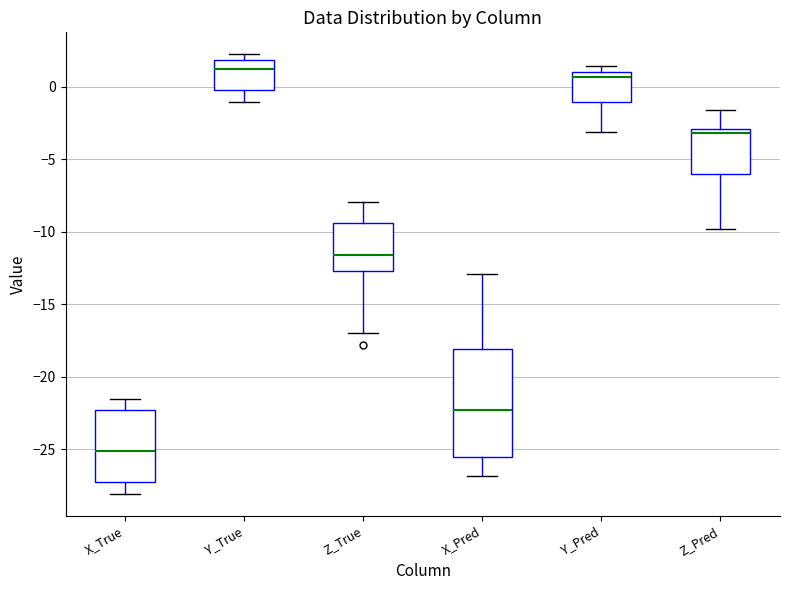

Reading left to right, transcribe this box plot: for each box, give where its median line is, the range the box spans, and where its two whiskers end, as read against the y-axis. The values are not printed on the chart, so give them approximately, as read against the axis.

X_True: median -25.0, box -27.0 to -22.5, whiskers -28.0 to -21.5
Y_True: median 1.0, box 0.0 to 2.0, whiskers -1.0 to 2.0 (just above the box's upper edge)
Z_True: median -11.5, box -12.5 to -9.5, whiskers -17.0 to -8.0
X_Pred: median -22.5, box -25.5 to -18.0, whiskers -27.0 to -13.0
Y_Pred: median 0.5, box -1.0 to 1.0, whiskers -3.0 to 1.5
Z_Pred: median -3.0 (just below the box's upper edge), box -6.0 to -3.0, whiskers -10.0 to -1.5